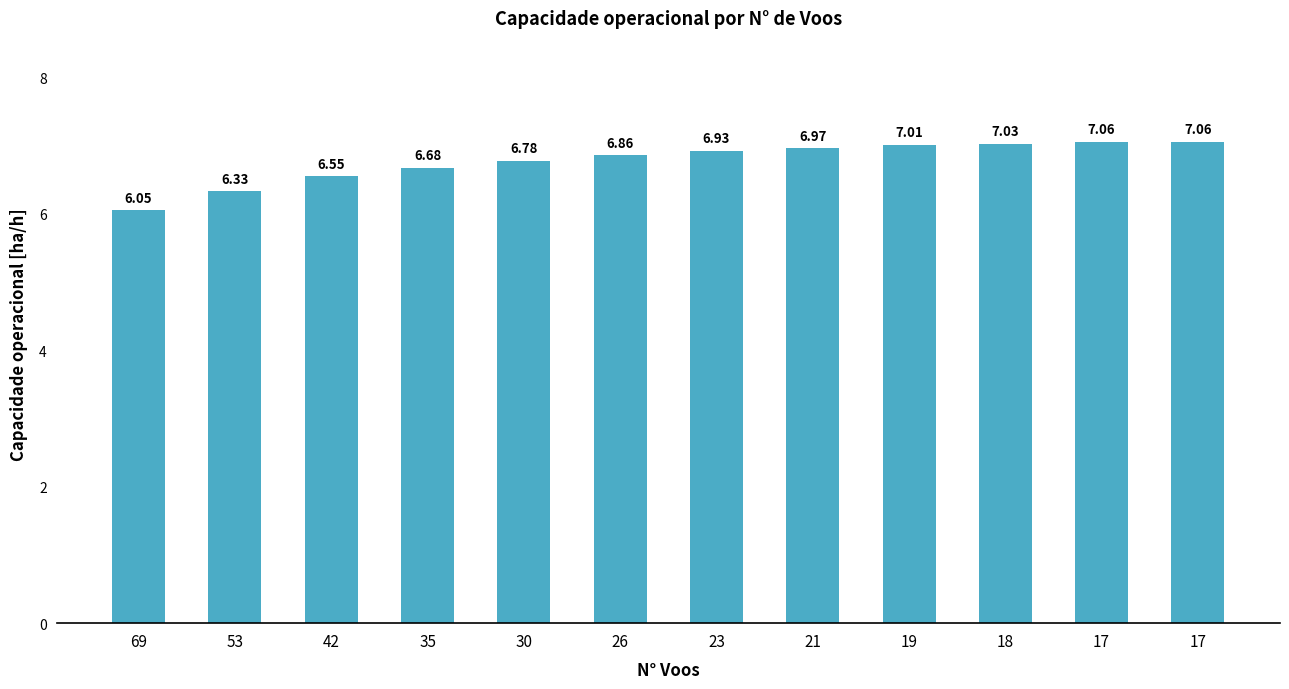

Are the bars horizontal?

No